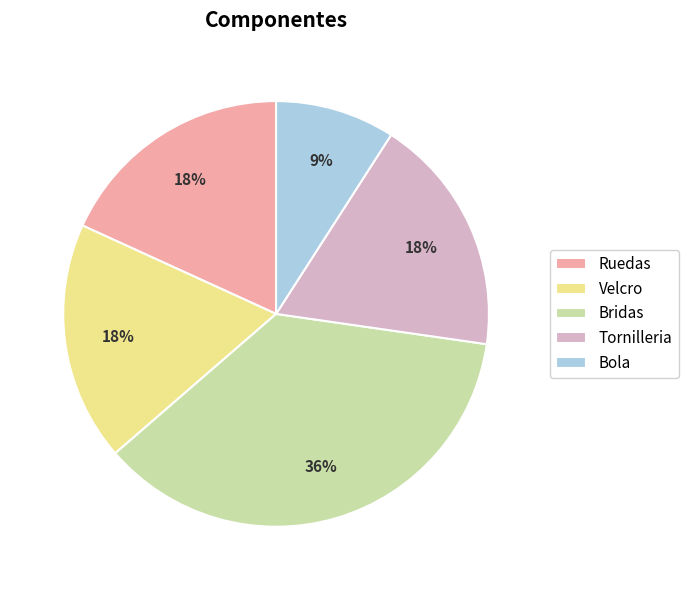

Does Velcro account for over 50% of the chart?

No